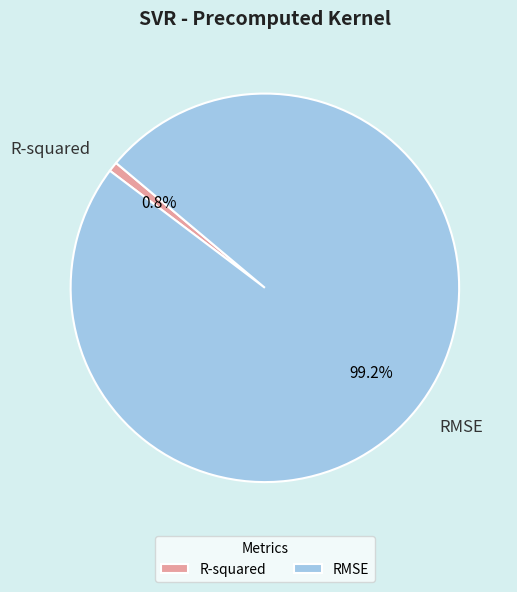

Is it true that RMSE is 87% of the pie?

False